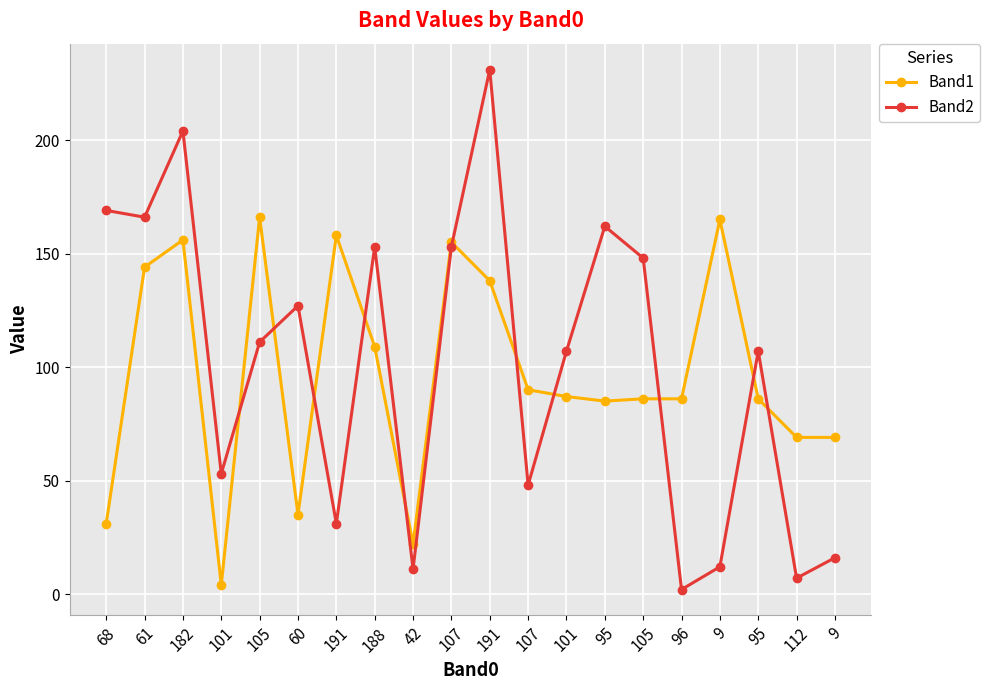

What is the spread (max minus min) of values at 9?

153